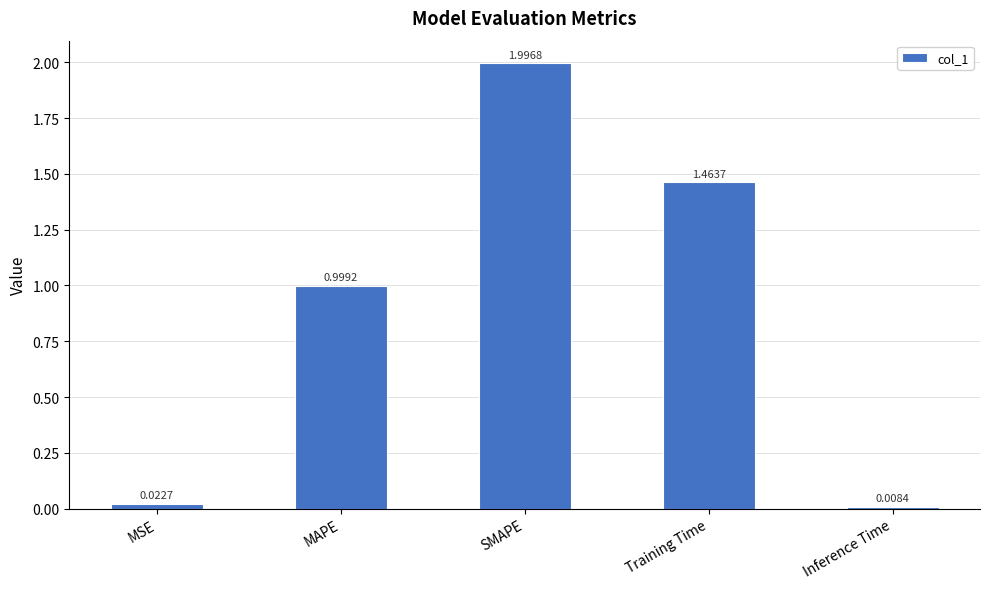

Where is the data nearest to the value 1?

MAPE